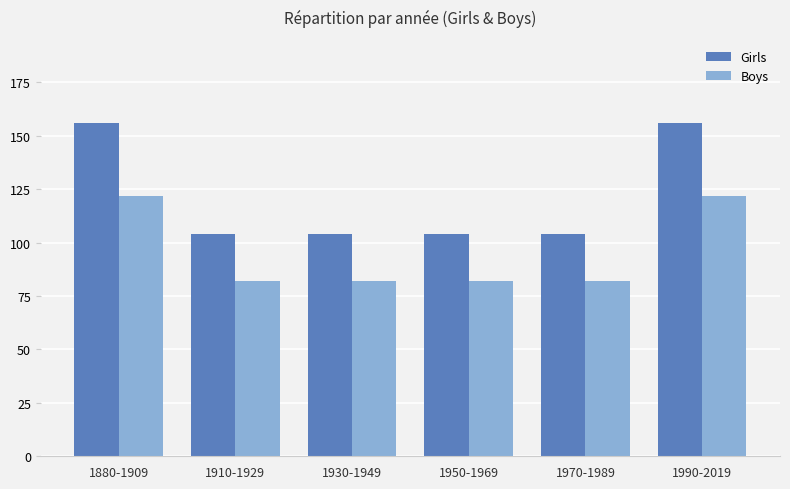

The Girls series shows 156 at 1990-2019. True or false?

True